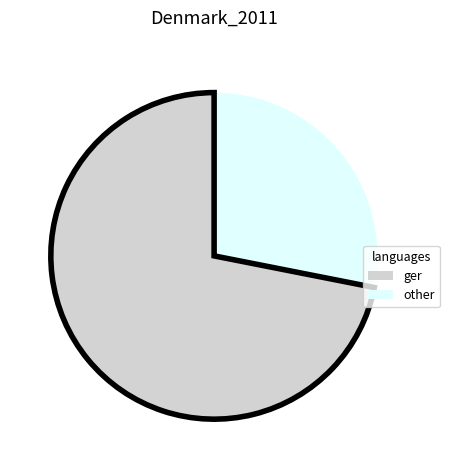

Is there any slice that represents more than half of the pie?

Yes